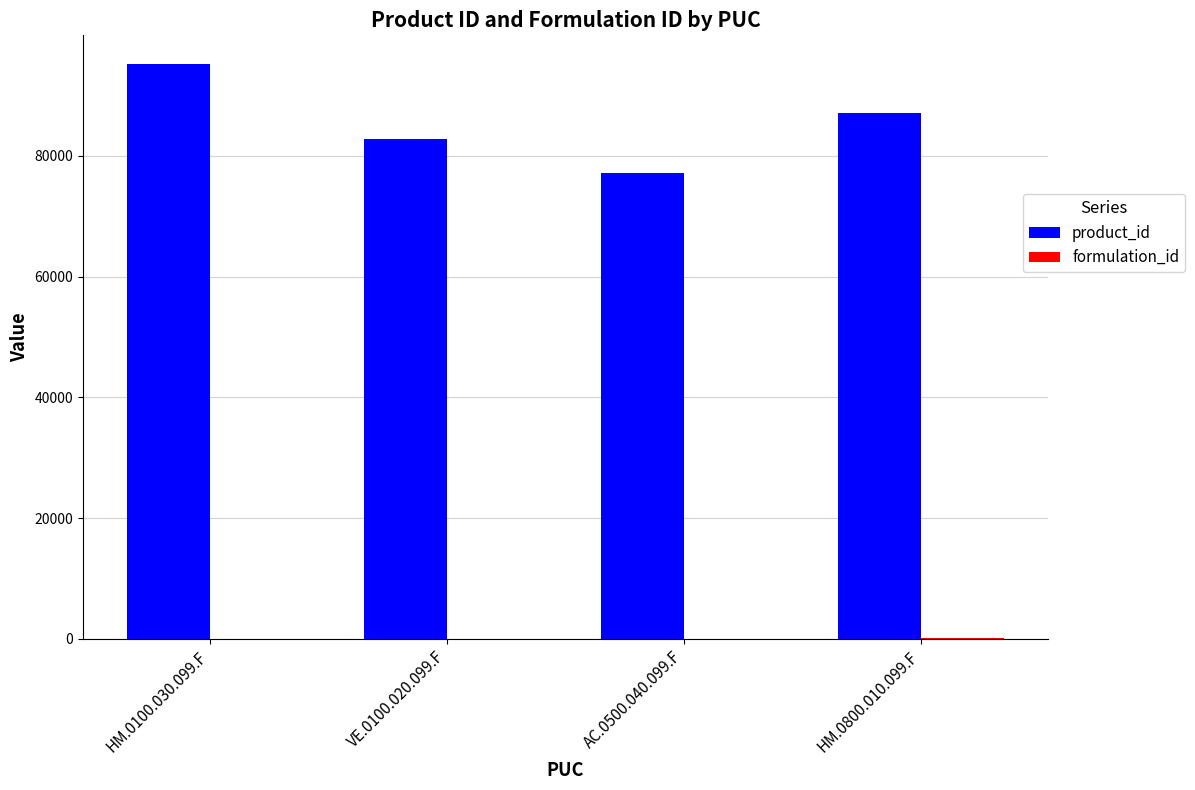

The value of product_id at HM.0800.010.099.F is 87026. True or false?

True